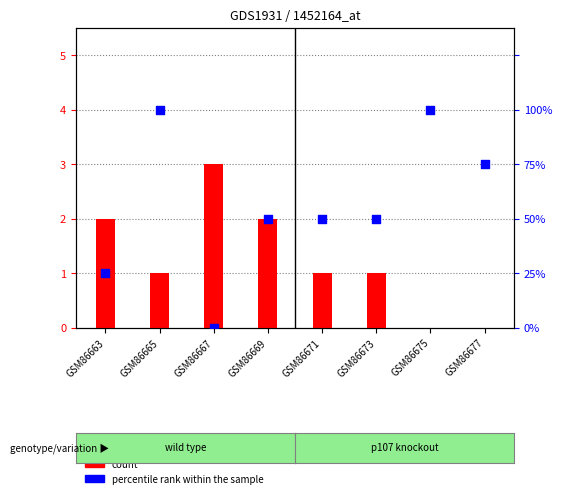

Which series has the largest total across all categories?

percentile rank within the sample